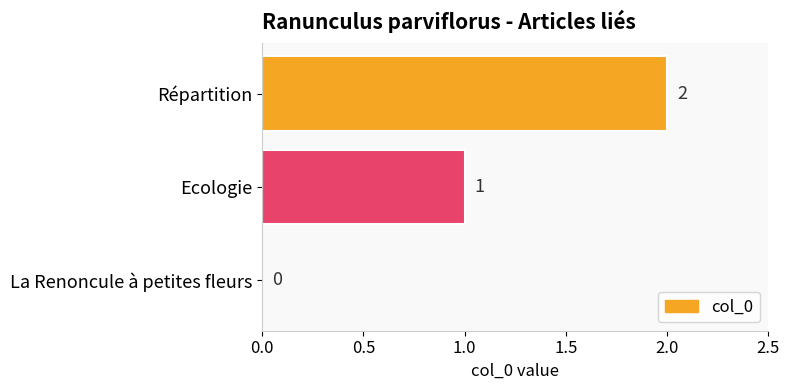

True or false: the data shows -1 at La Renoncule à petites fleurs.

False